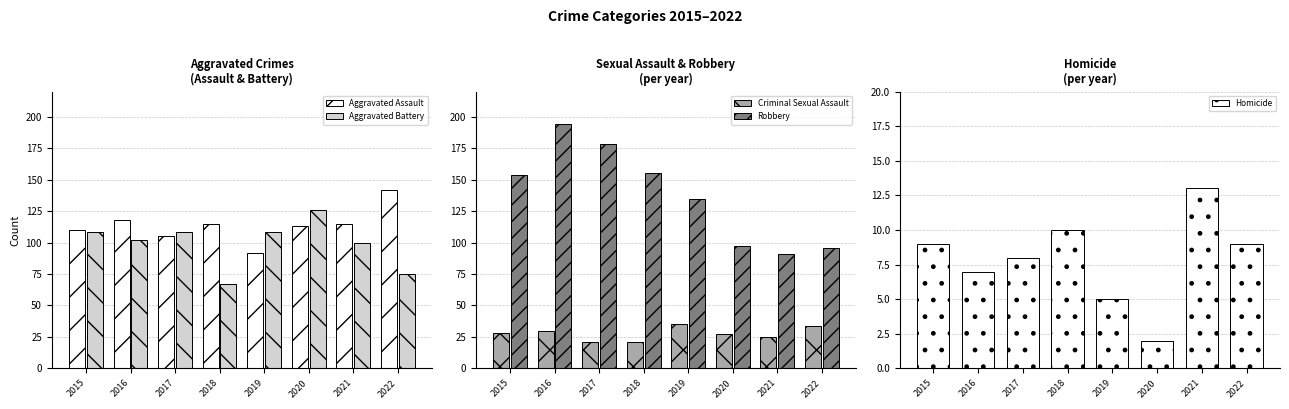

Reading left to right, what are all the values shown in this chart?

Aggravated Assault: 110	118	105	115	92	113	115	142
Aggravated Battery: 108	102	108	67	108	126	100	75
Criminal Sexual Assault: 28	30	21	21	35	27	25	34
Robbery: 154	194	178	155	135	97	91	96
Homicide: 9	7	8	10	5	2	13	9